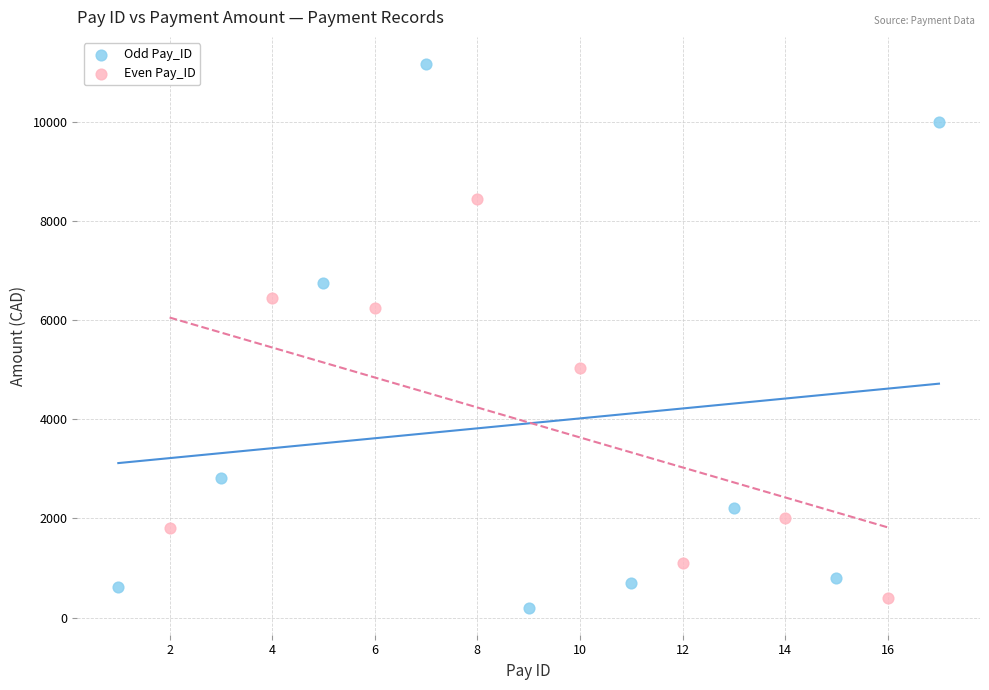

Which series has the largest Y range (max minus min)?

Odd Pay_ID